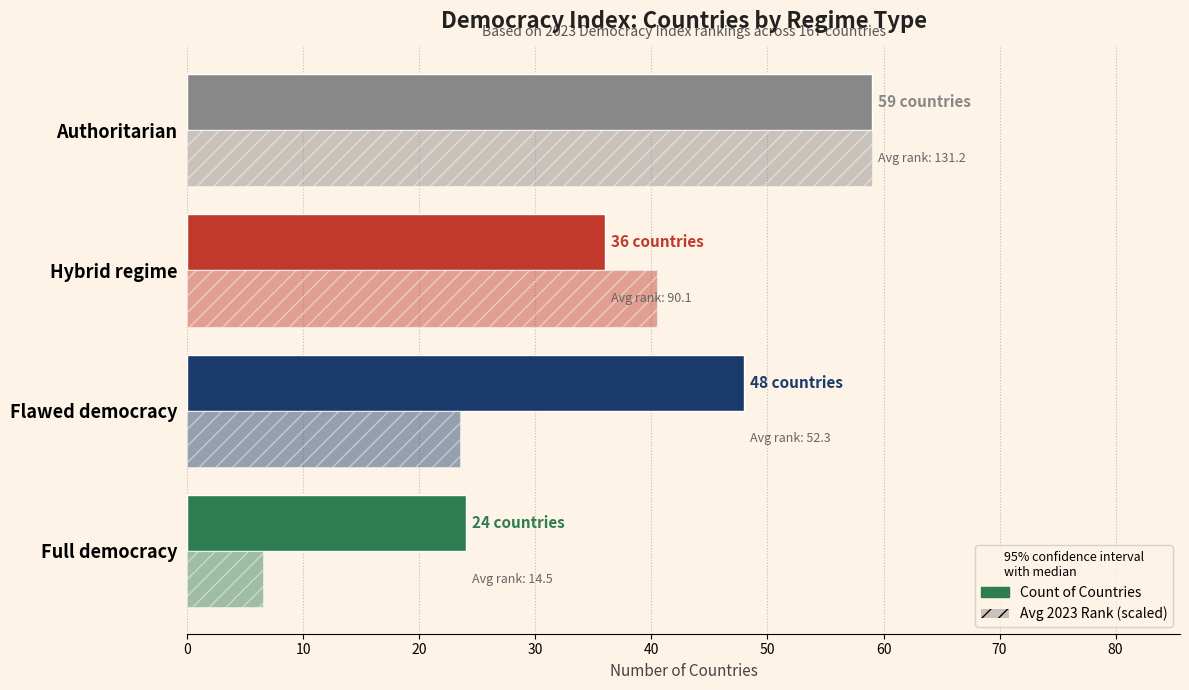

At how many categories does at least one series exceed 55?

1